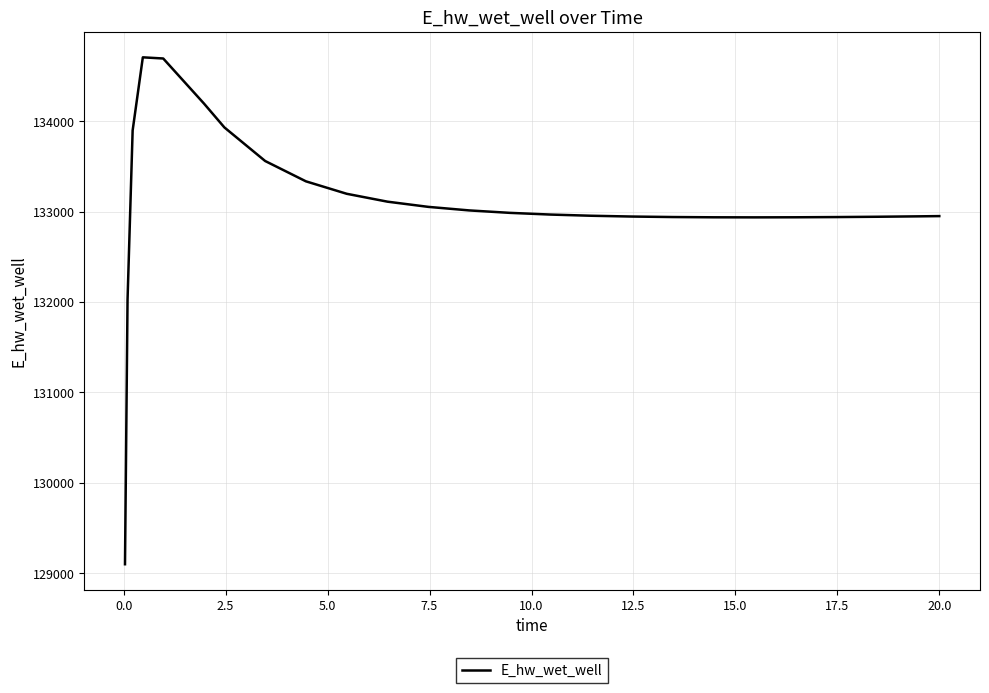

What is the minimum value shown in the chart?

129099.5